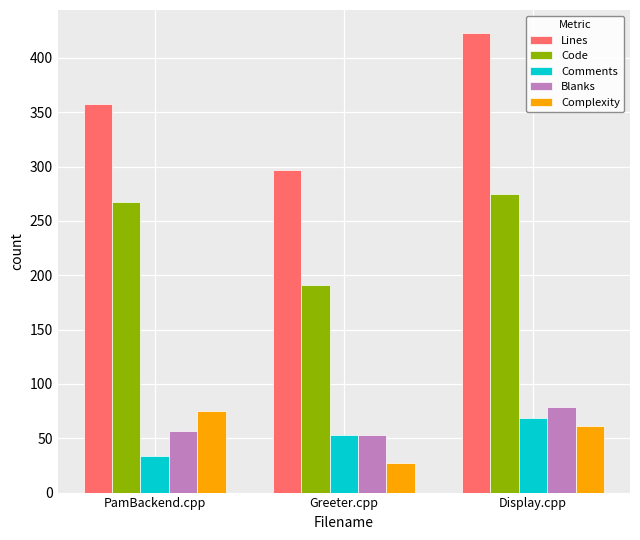

What is the difference between the highest and lowest values at Greeter.cpp?

270